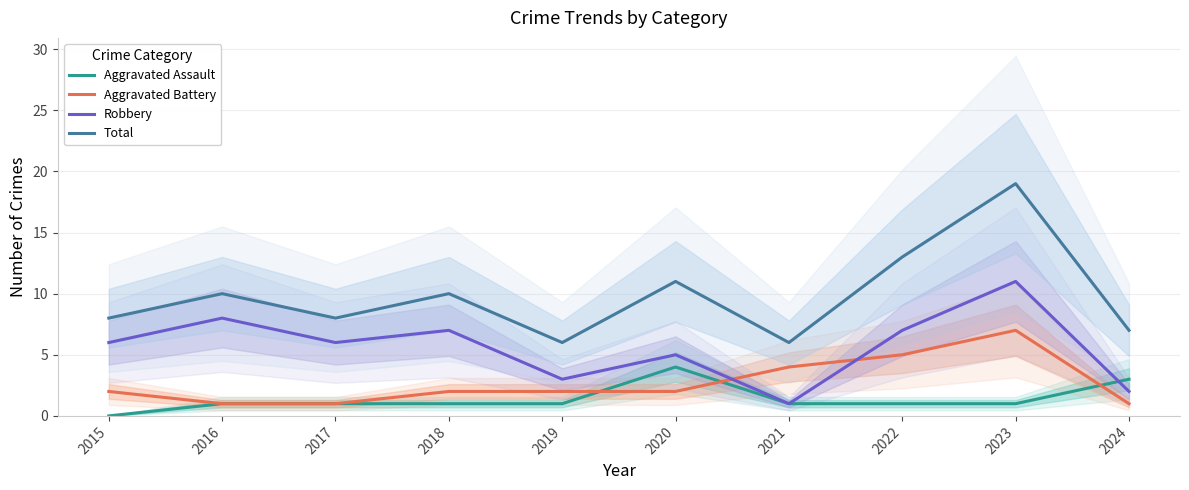

What is the sum of the Total values at 2015 and 2022?

21